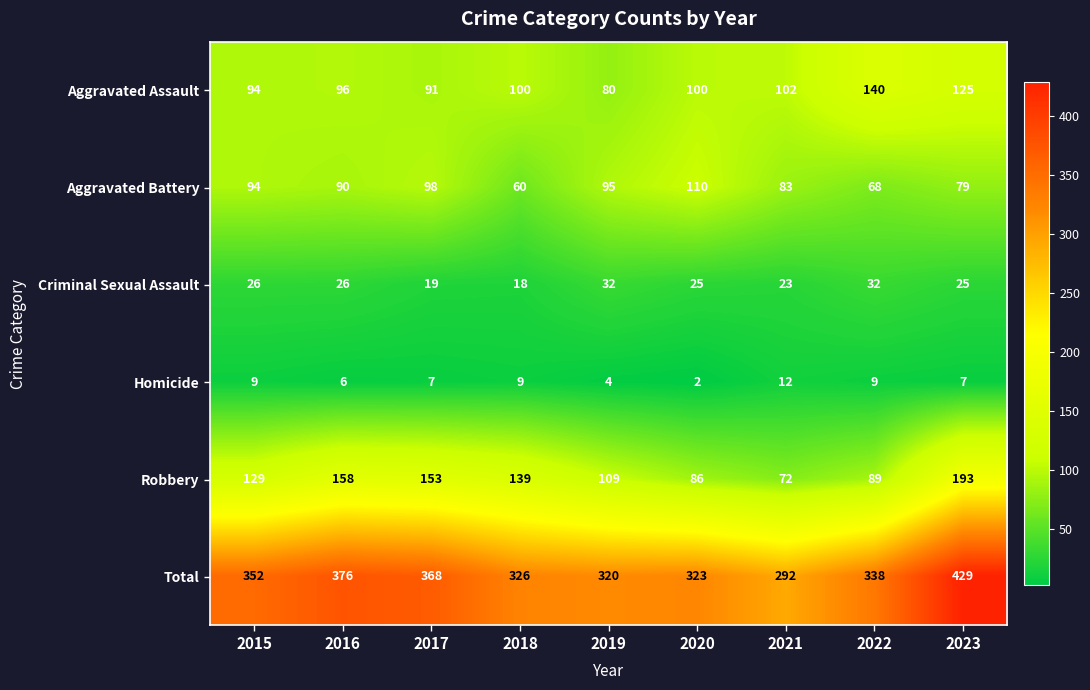

Which series has the largest total across all categories?

Total